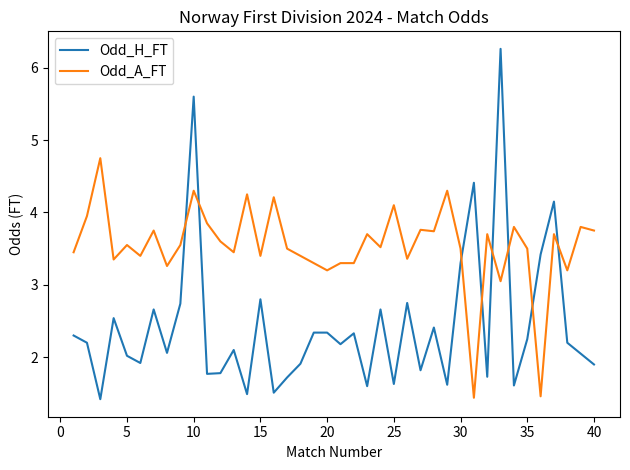

List the series in order of their peak value, highest first.

Odd_H_FT, Odd_A_FT